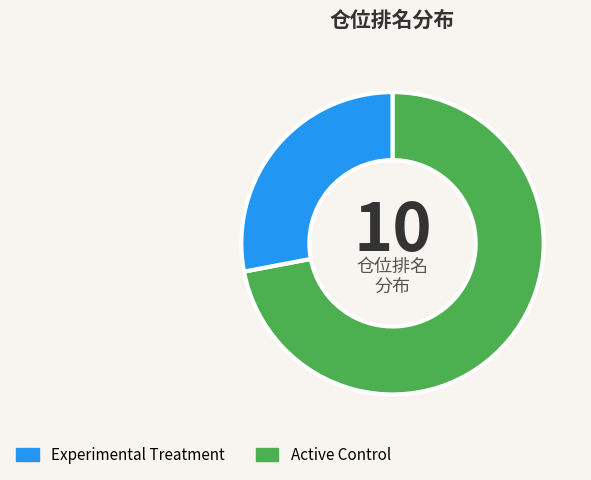

Does any single category account for the majority?

Yes